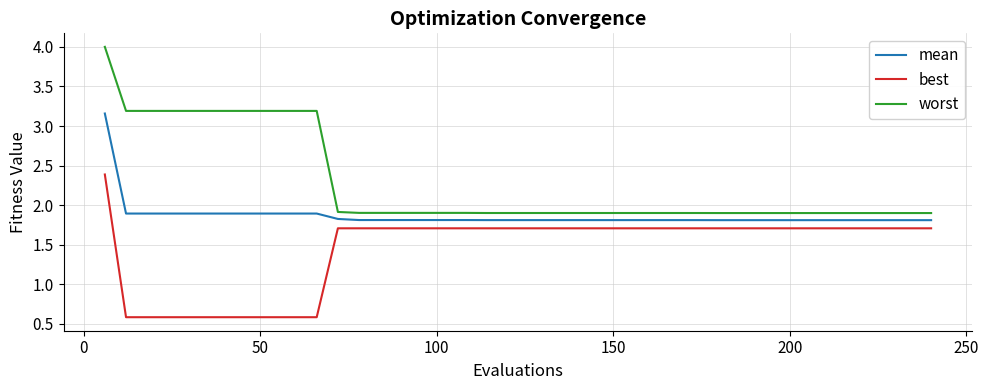

What is the greatest value displayed?

4.0